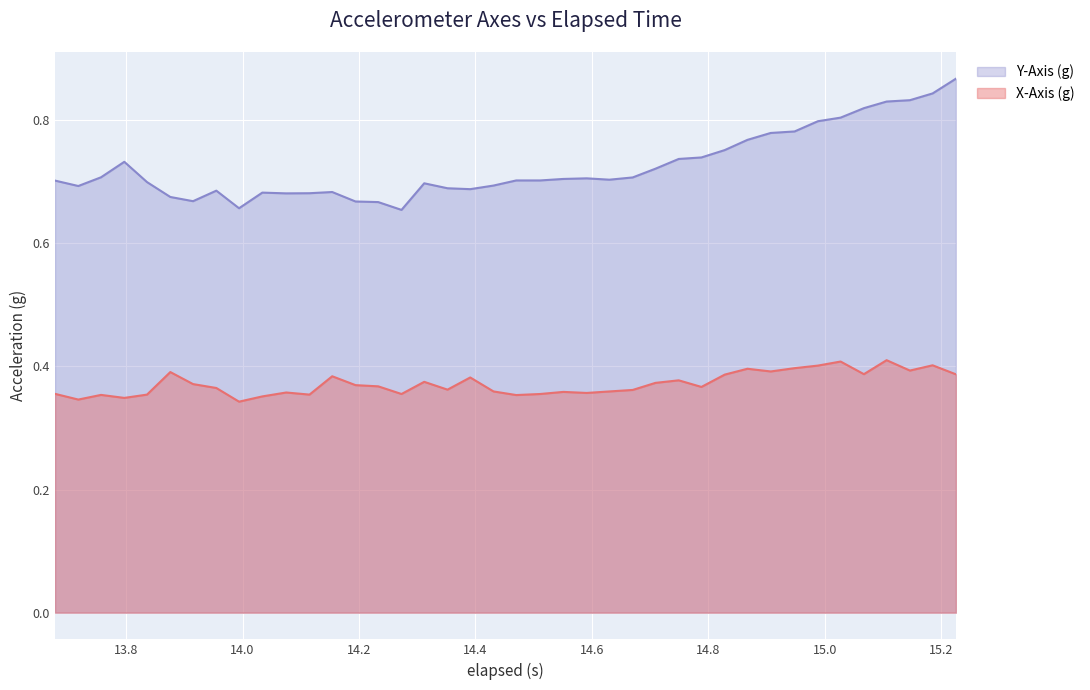

Which series has the largest total across all categories?

Y-Axis (g)